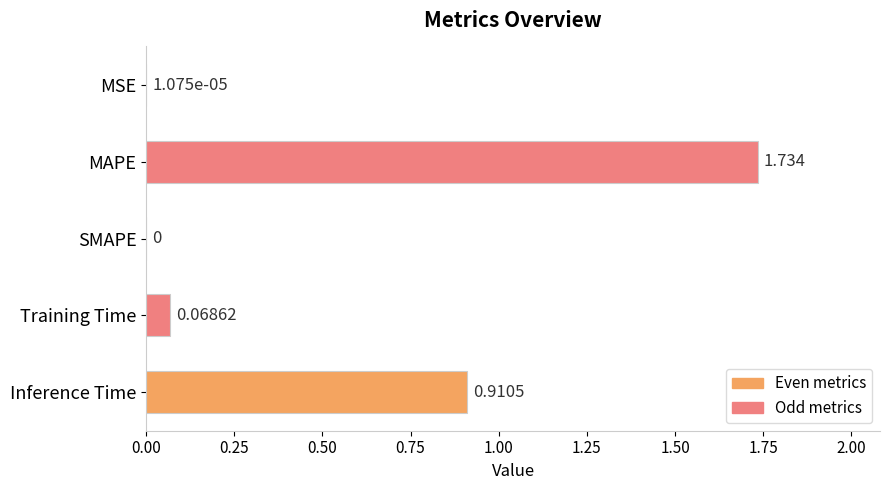

At which label is the value closest to 0?

SMAPE